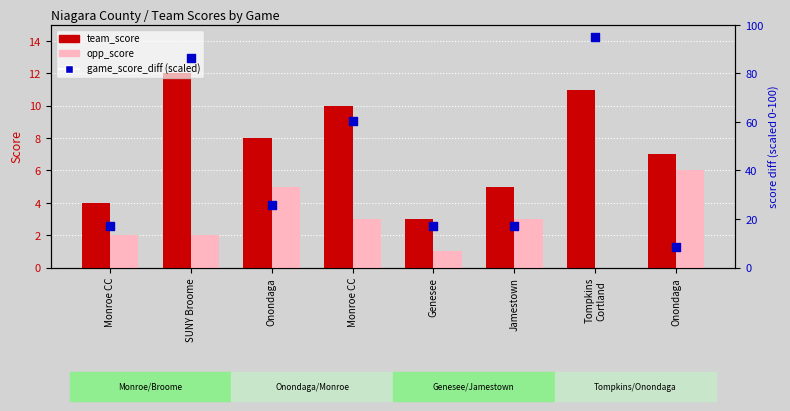

At how many categories does at least one series exceed 85?

2